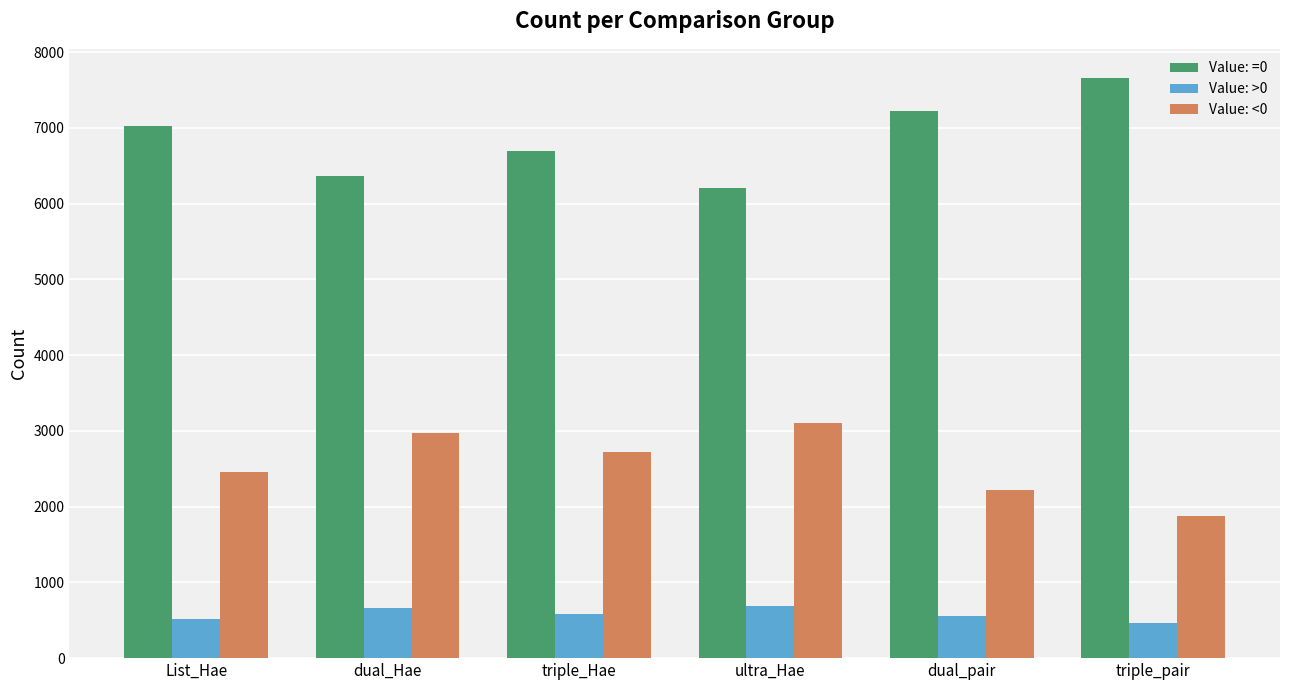

What position from the left is List_Hae?

1